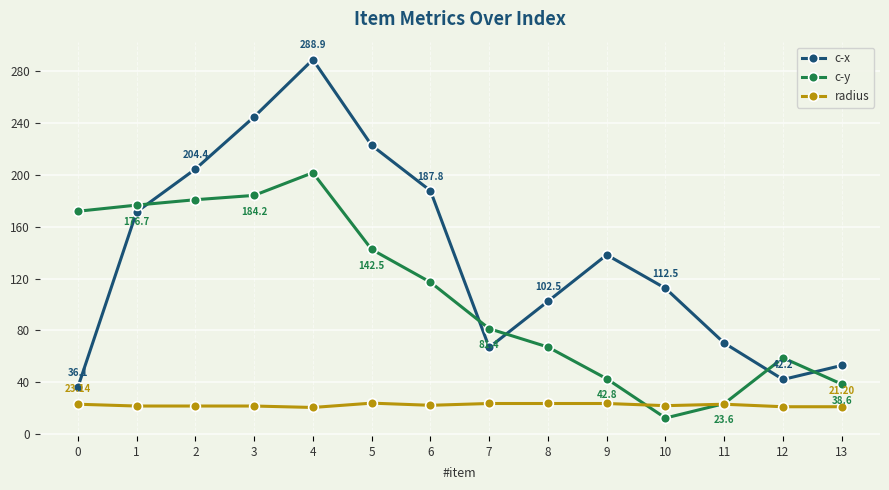

In c-x, how many points are lower than both neighbors (excluding endpoints)?

2